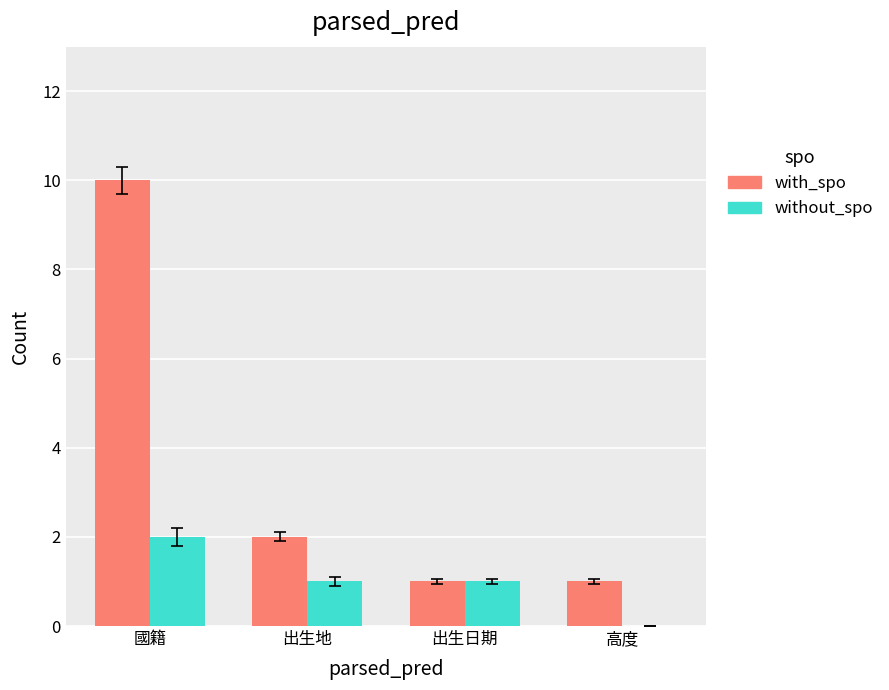

Reading right to left, transcribe all the data shown in this chart.

with_spo: 1	1	2	10
without_spo: 0	1	1	2